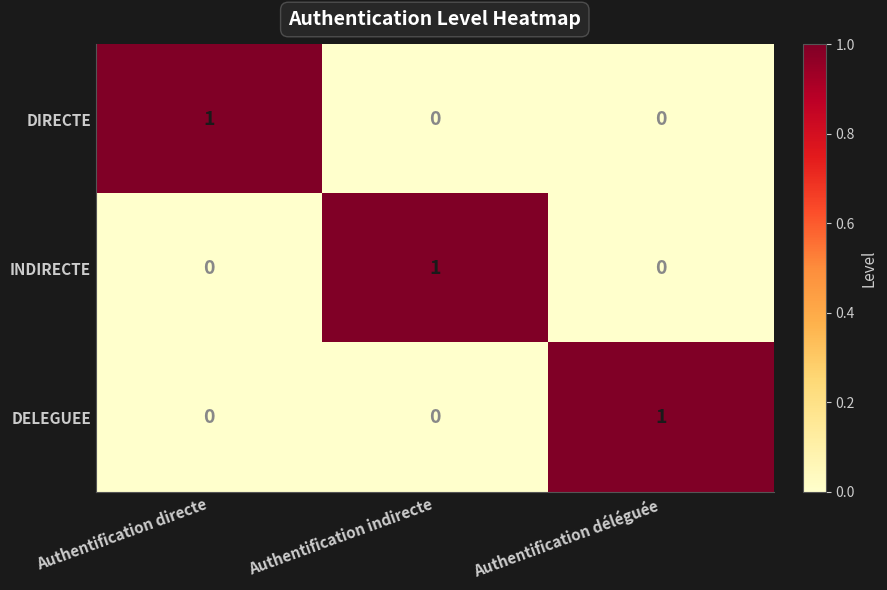

At how many categories does at least one series exceed 0?

3